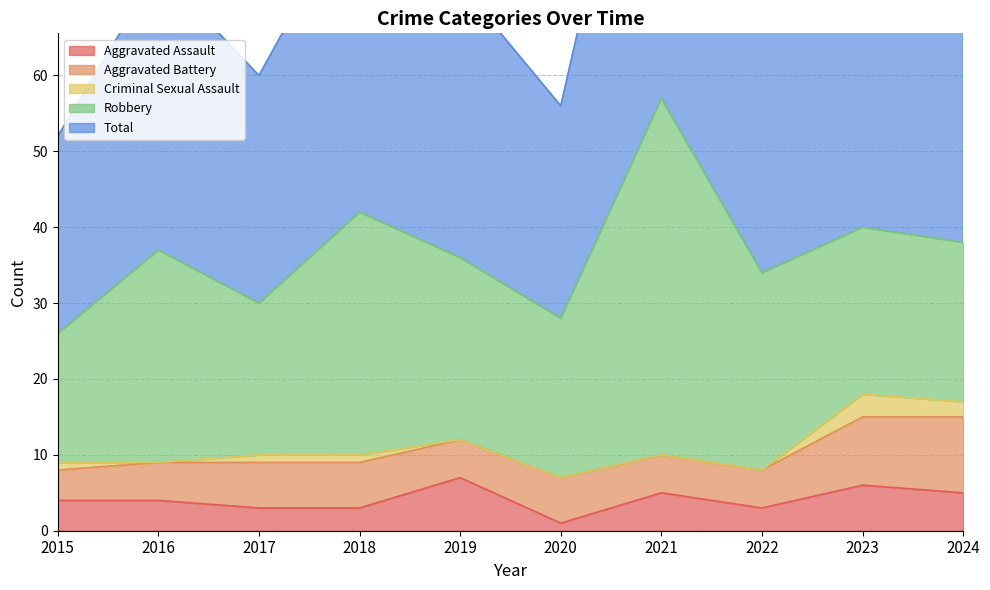

True or false: Aggravated Battery and Total cross at least once.

False